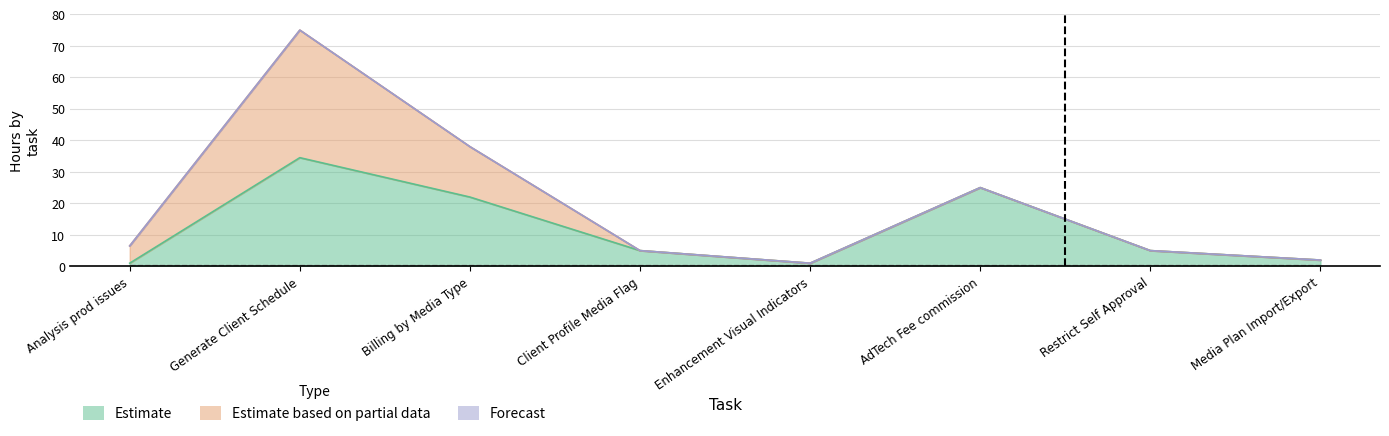

How many series are shown in this chart?

3